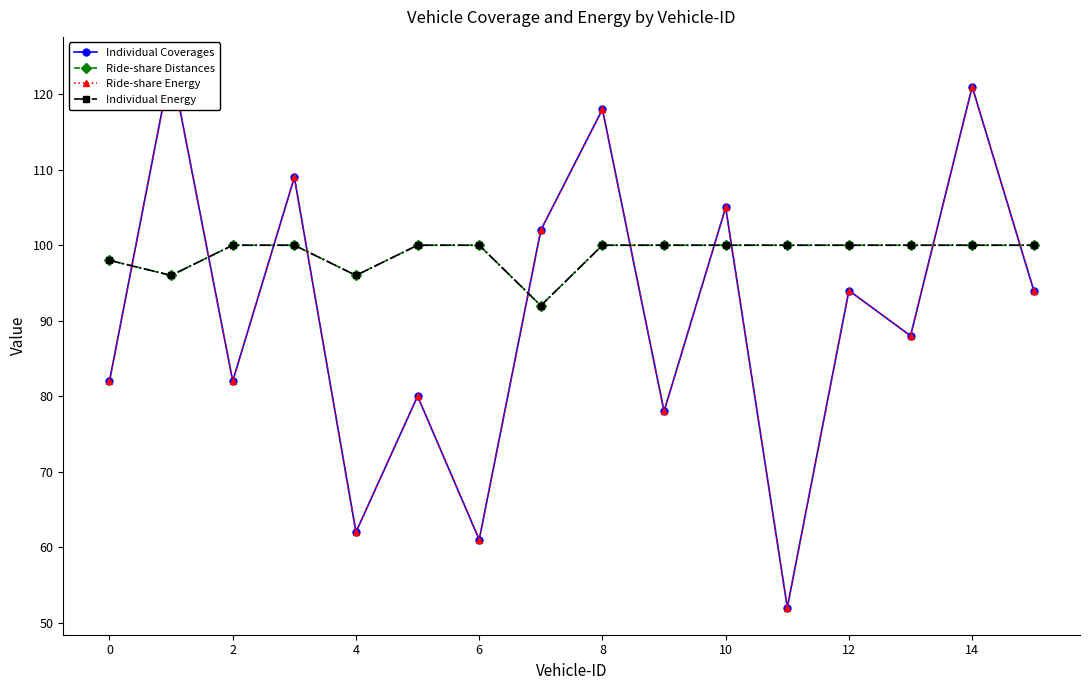

How many times do Individual Coverages and Ride-share Distances cross each other?

10